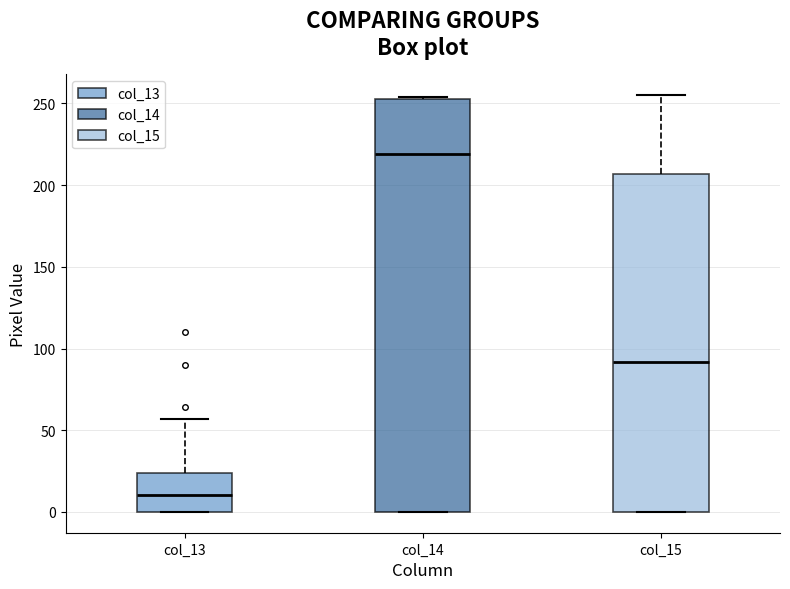

Reading left to right, transcribe this box plot: for each box, give where its median line is, the range the box spans, and where its two whiskers end, as read against the y-axis. The values are not printed on the chart, so give them approximately, as read against the axis.

col_13: median 10, box 0 to 25, whiskers 0 to 55
col_14: median 220, box 0 to 255, whiskers 0 to 255
col_15: median 90, box 0 to 205, whiskers 0 to 255